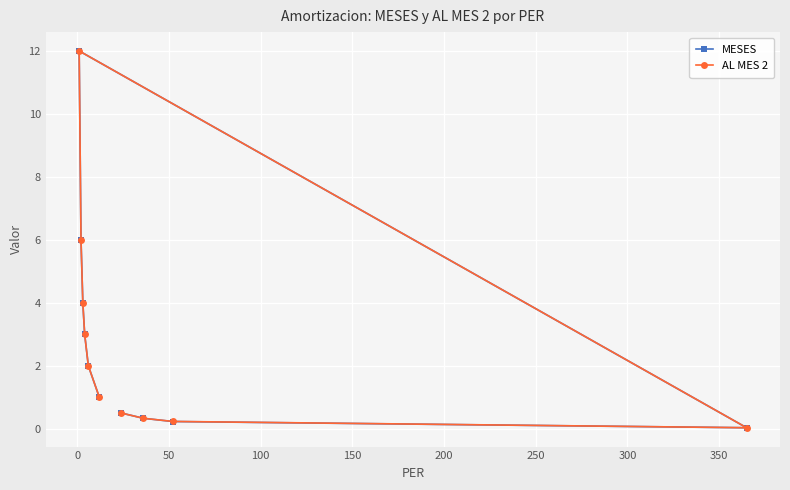

List the series in order of their peak value, highest first.

MESES, AL MES 2